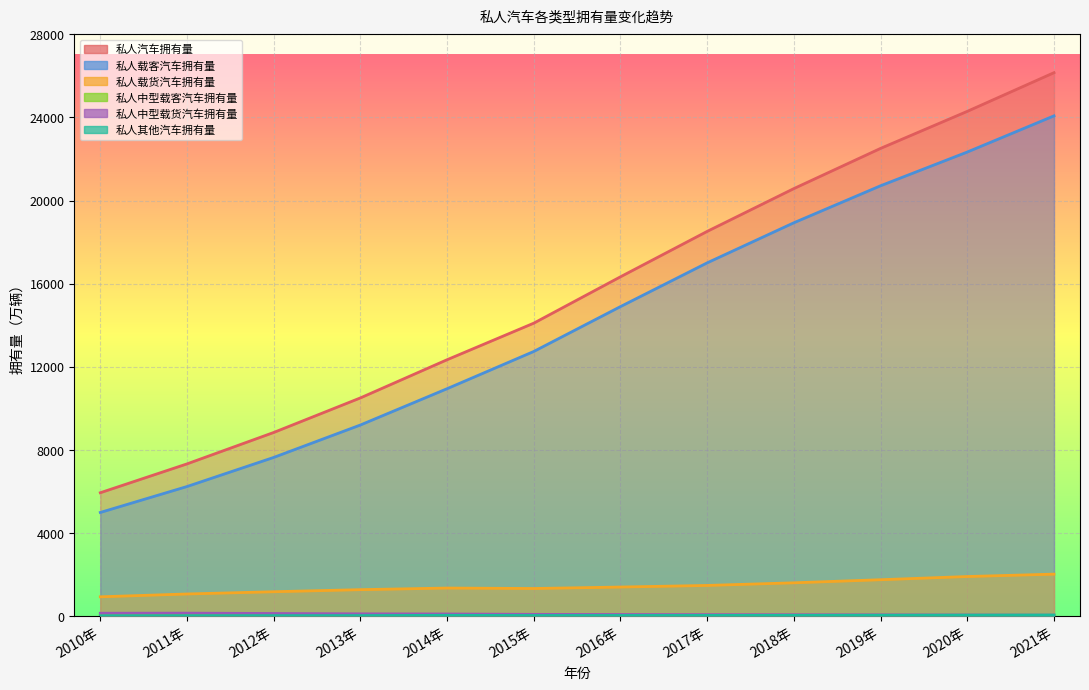

At how many categories does at least one series exceed 8996?

9